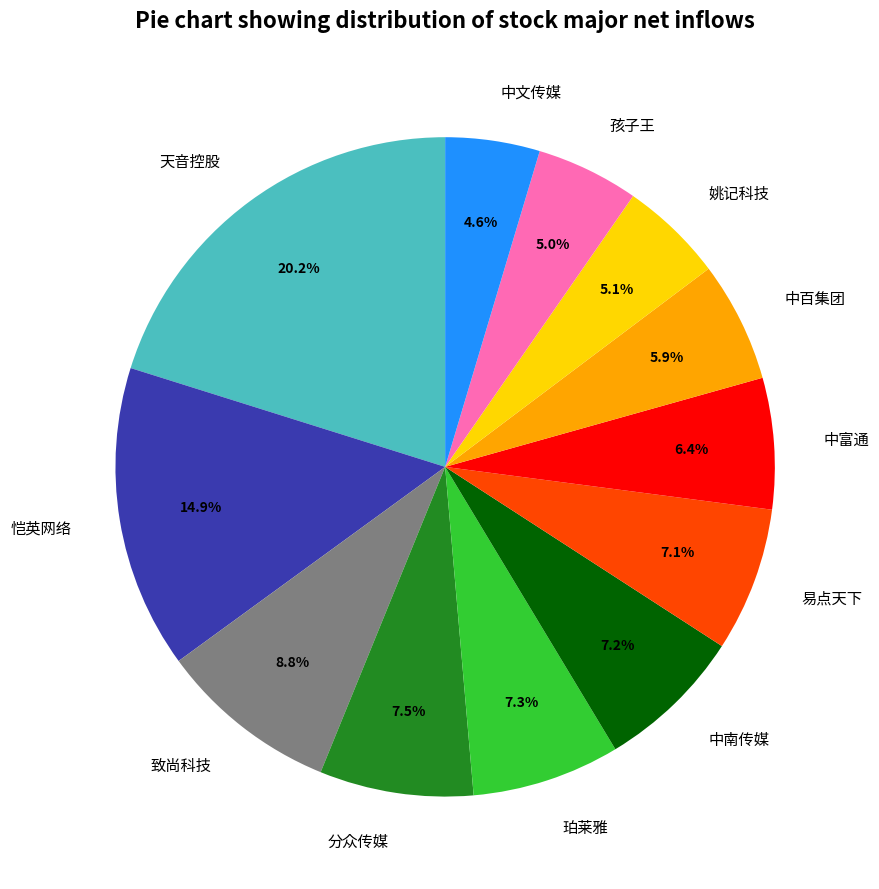

Combined, do 姚记科技 and 恺英网络 account for over 50%?

No